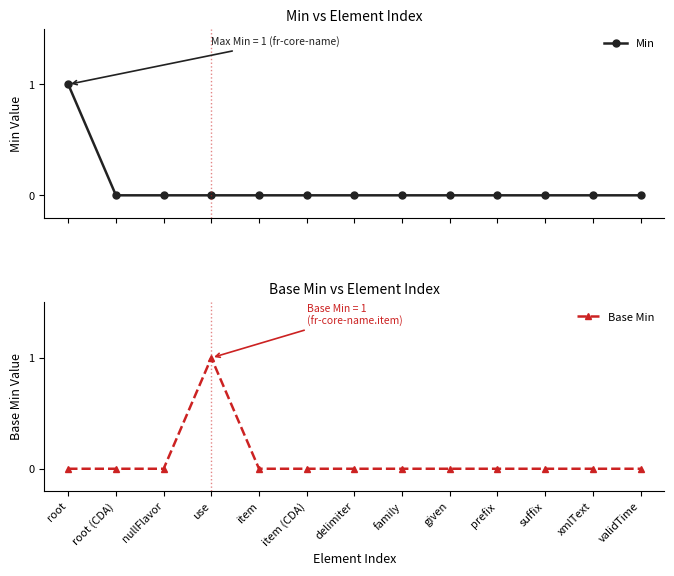

At how many categories does at least one series exceed 0?

2